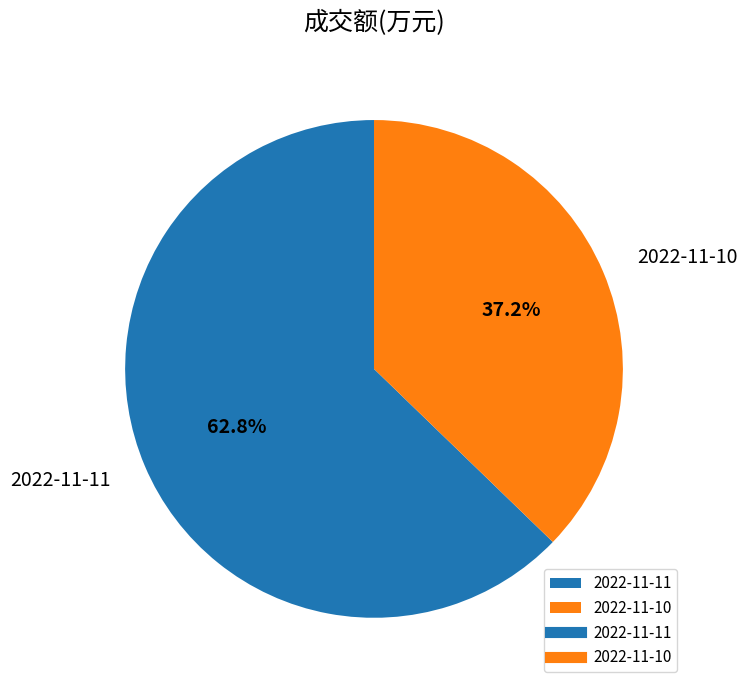

Approximately how many times larger is the value at 2022-11-10 compared to 2022-11-11?

0.6